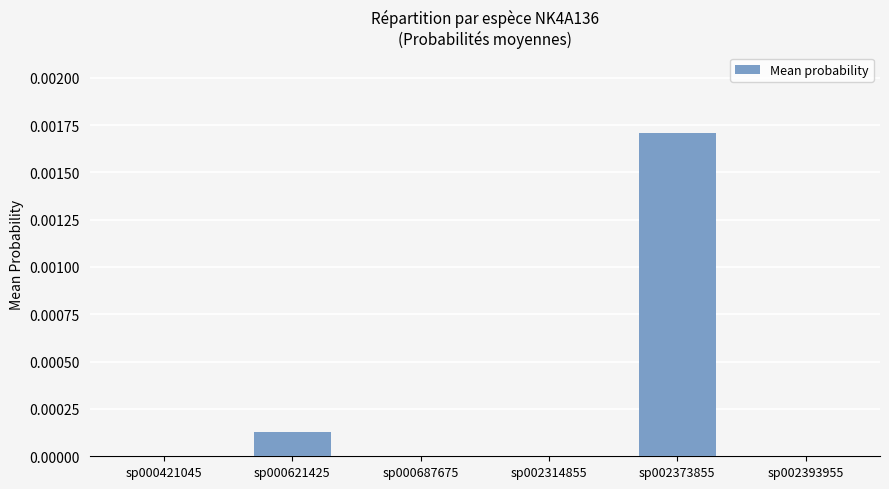

Are the bars horizontal?

No